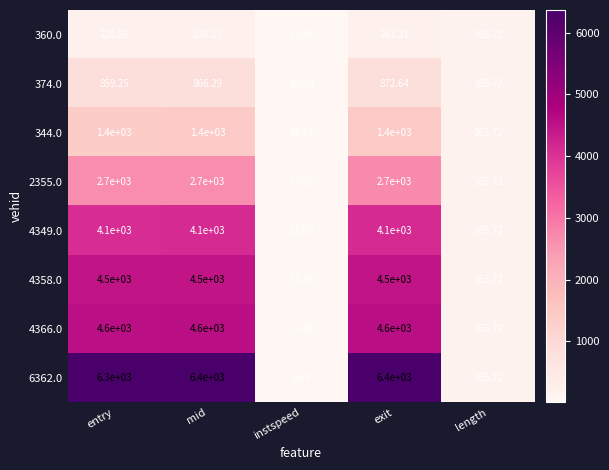

At which category is the sum across all series the highest?

exit